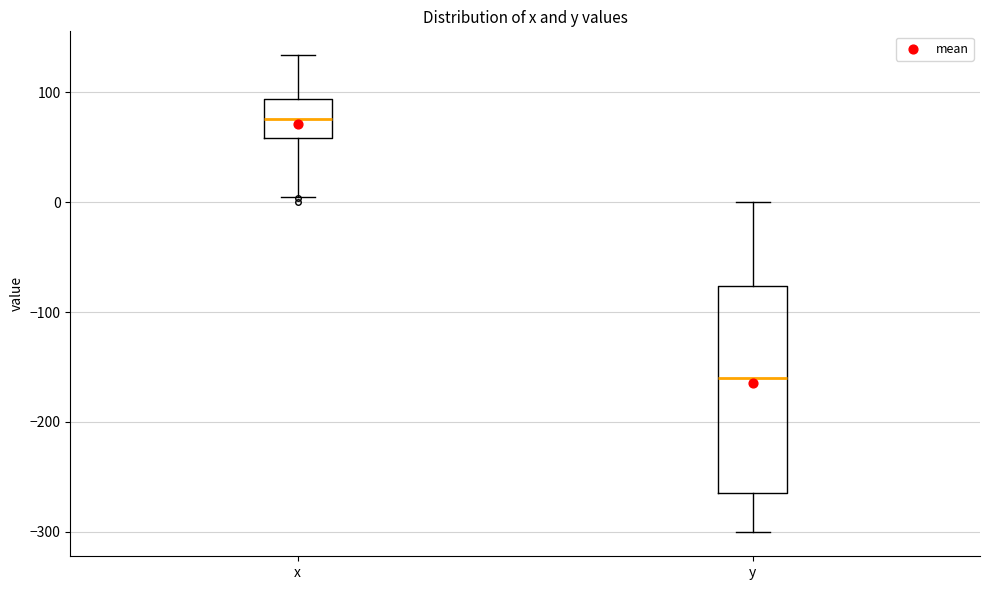

Where is the upper edge of the box for y on the y-axis? The values are not printed on the chart, so give them approximately, as read against the axis.

-80